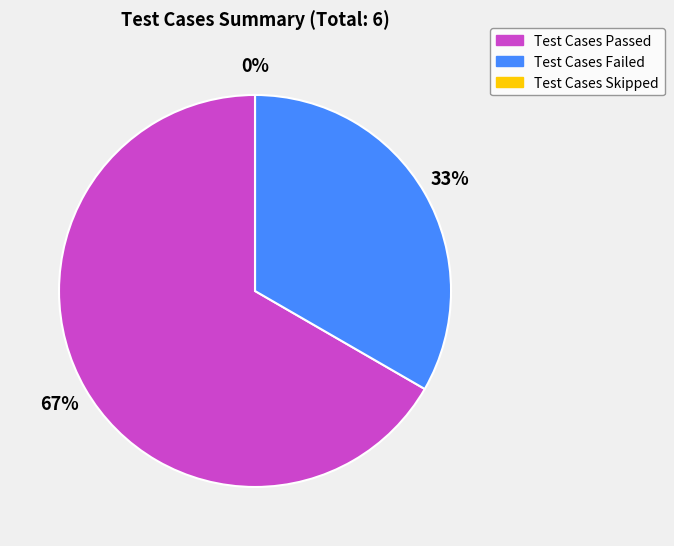

What is the total percentage of Test Cases Failed and Test Cases Skipped?

33.3%